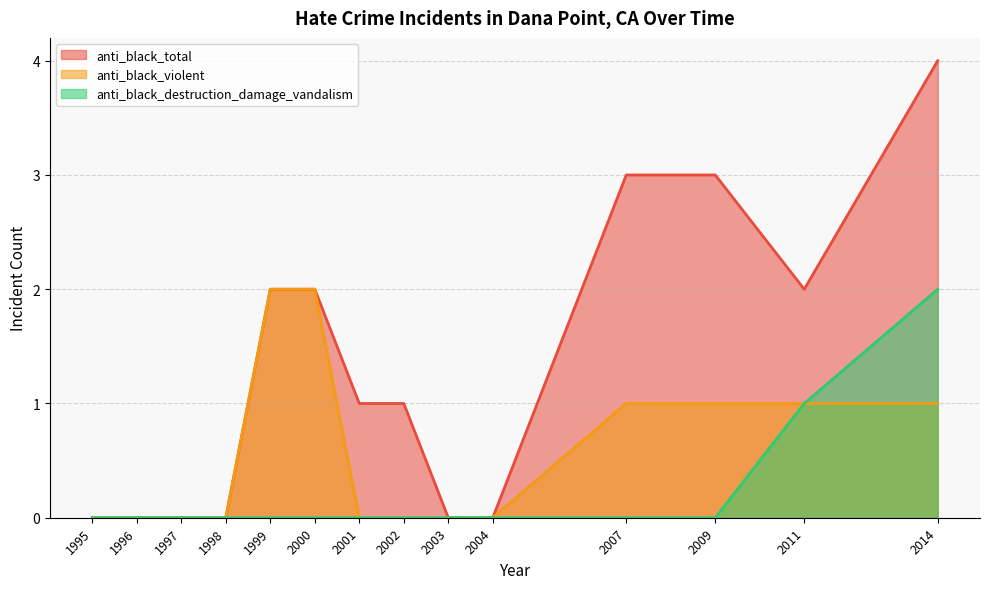

Which series has the largest range (max minus min)?

anti_black_total